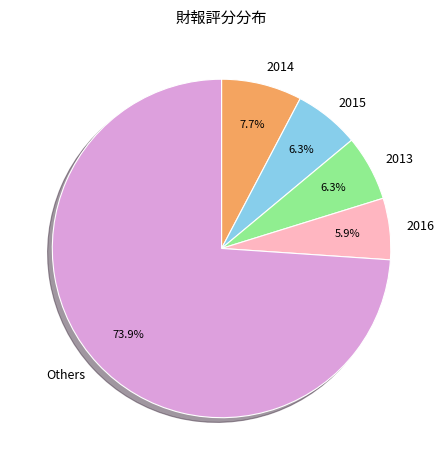

Which slice is the largest?

Others